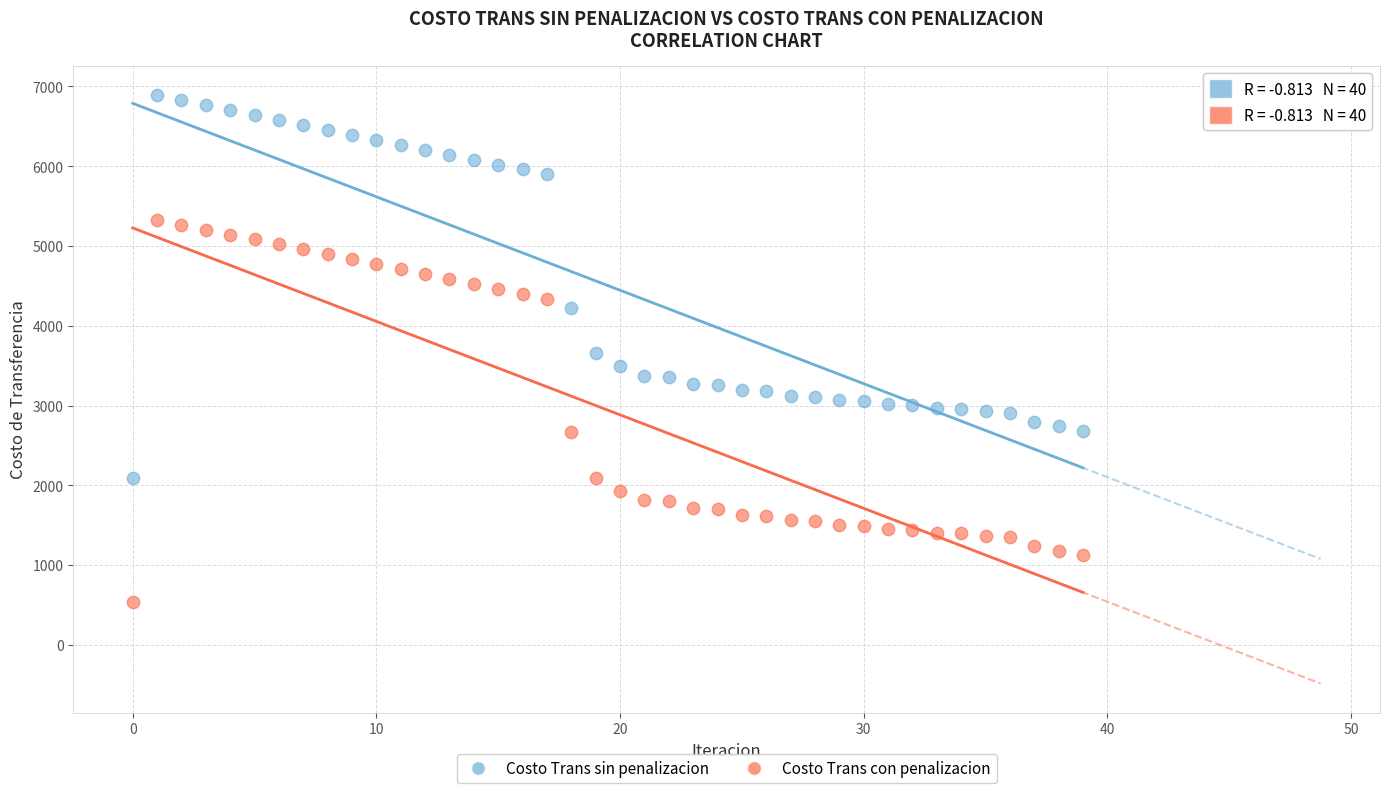

Which series reaches the maximum Y coordinate?

Costo Trans sin penalizacion